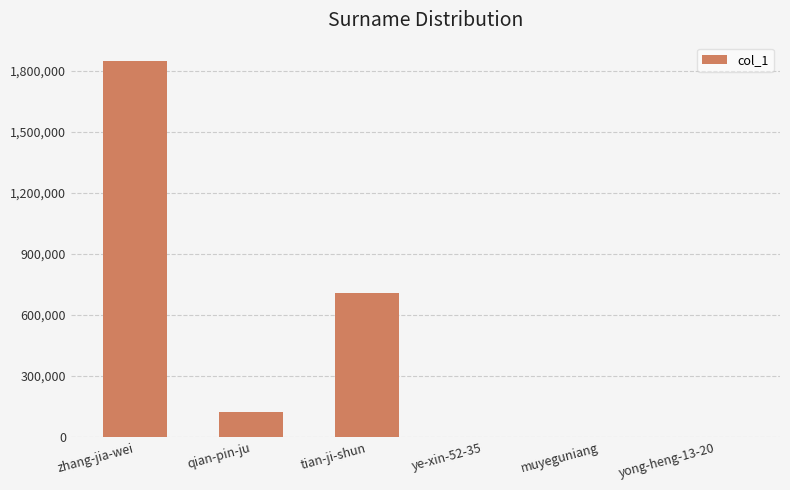

The chart shows a value of 582083 at zhang-jia-wei. True or false?

False